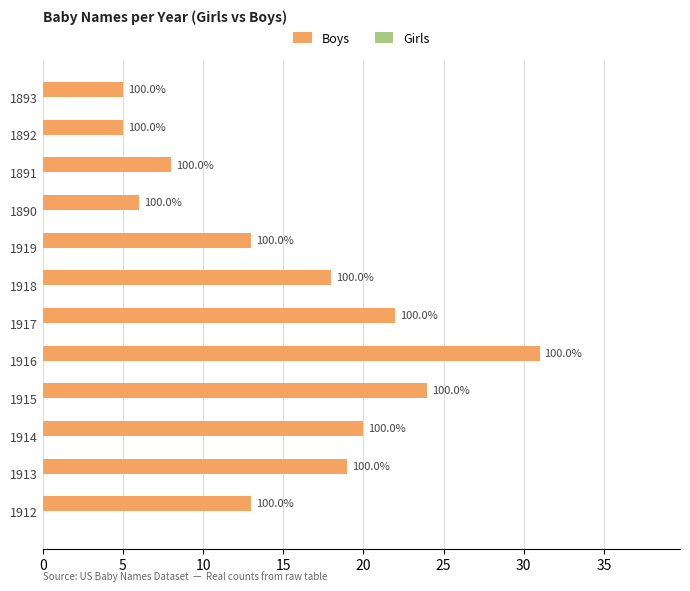

How many bars are there in total?

12